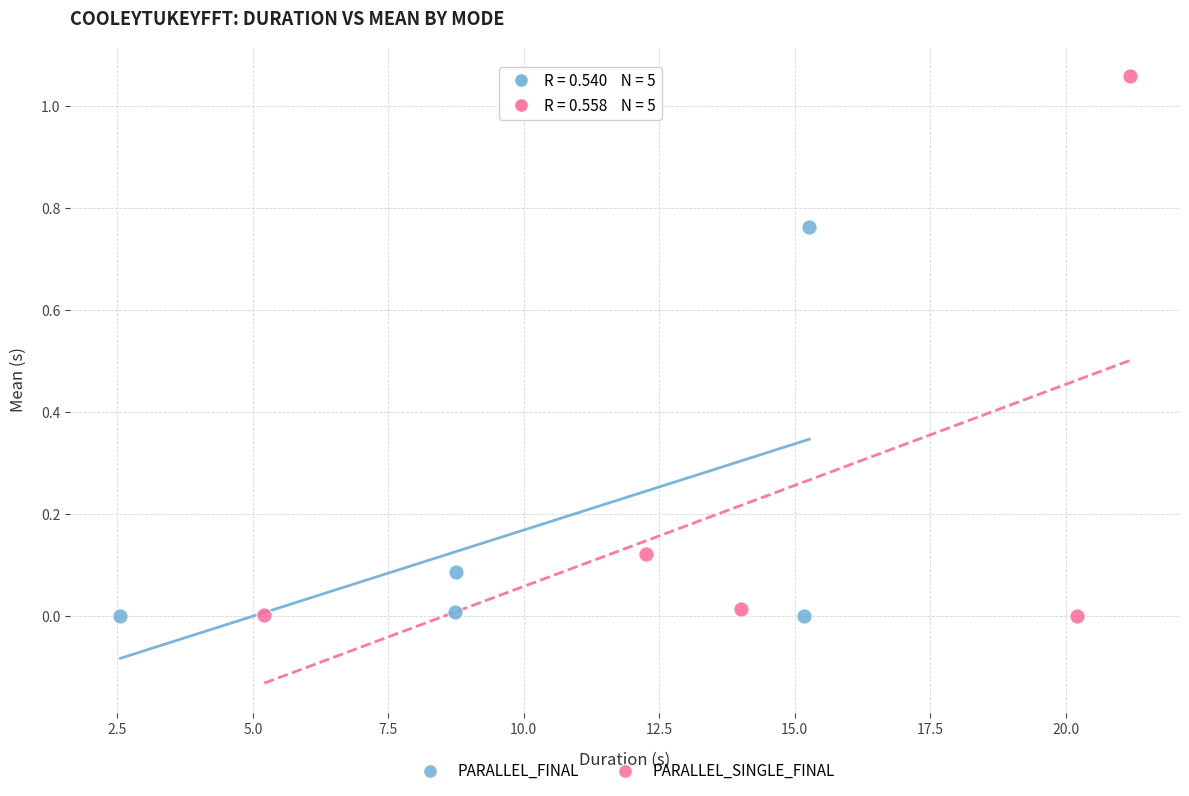

Which series reaches the maximum Y coordinate?

PARALLEL_SINGLE_FINAL